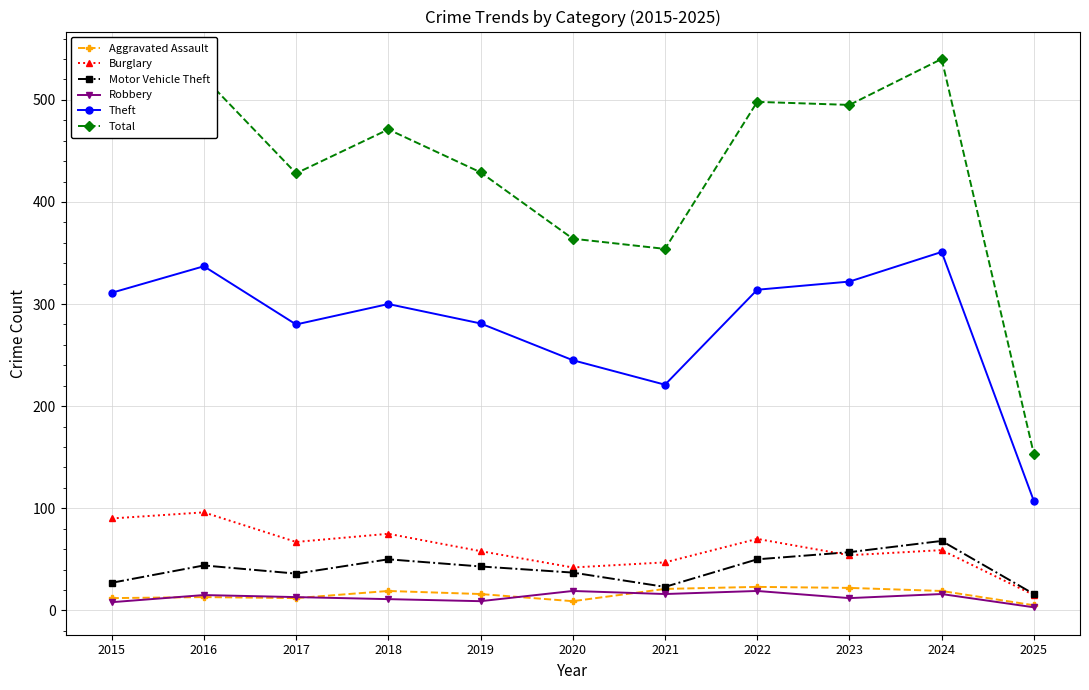

Where is the first local maximum for Theft?

2016